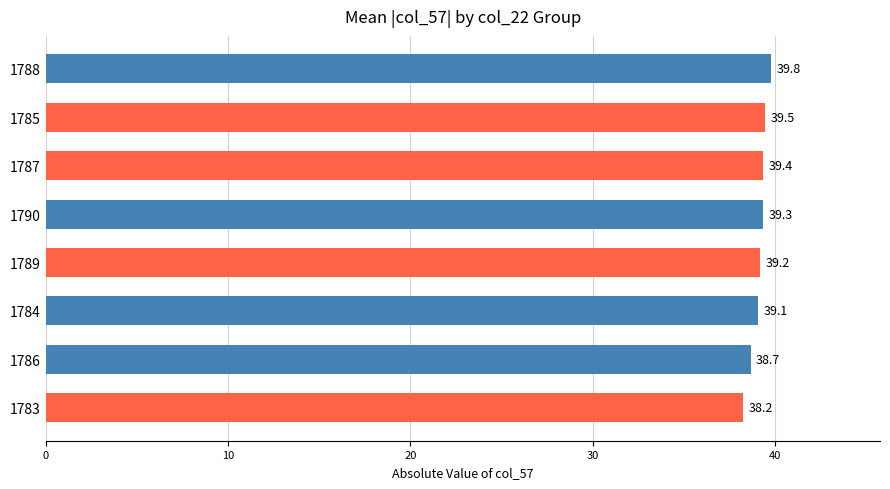

List the labels in order of value, largest first.

1788, 1785, 1787, 1790, 1789, 1784, 1786, 1783